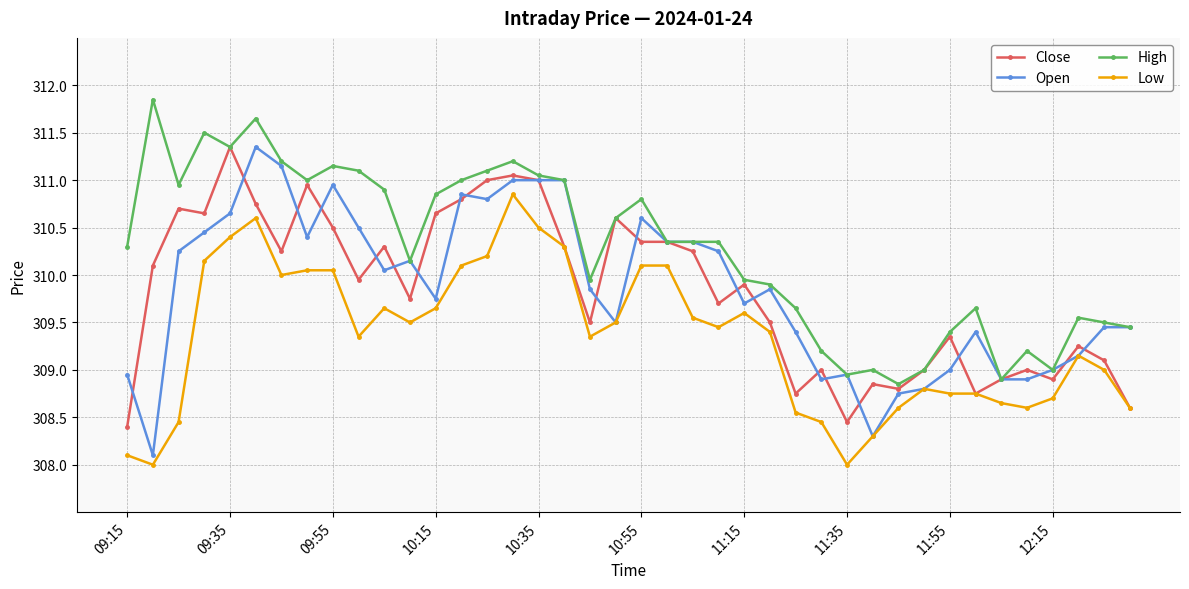

Which series has the widest spread of values?

Open